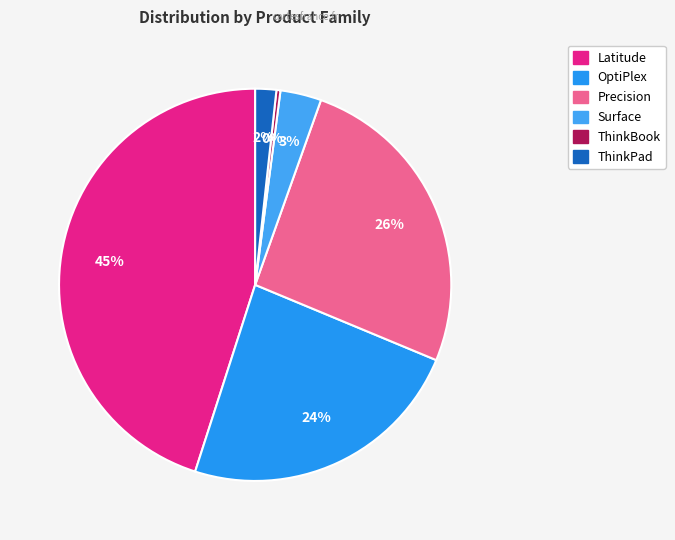

True or false: OptiPlex accounts for 32% of the total.

False